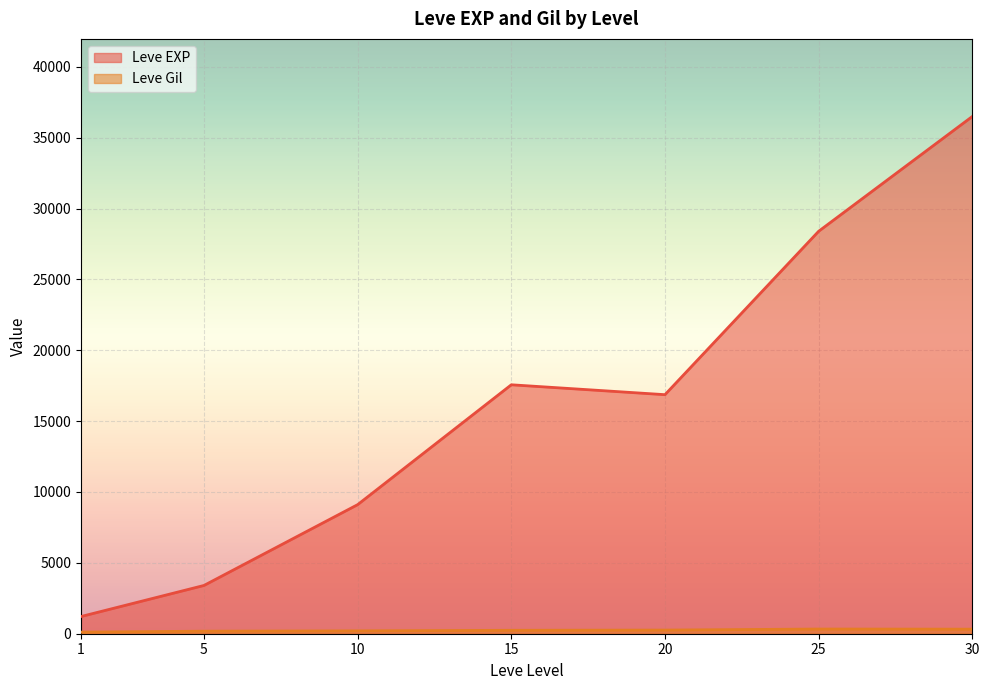

How many interior local valleys does the Leve EXP series have?

1